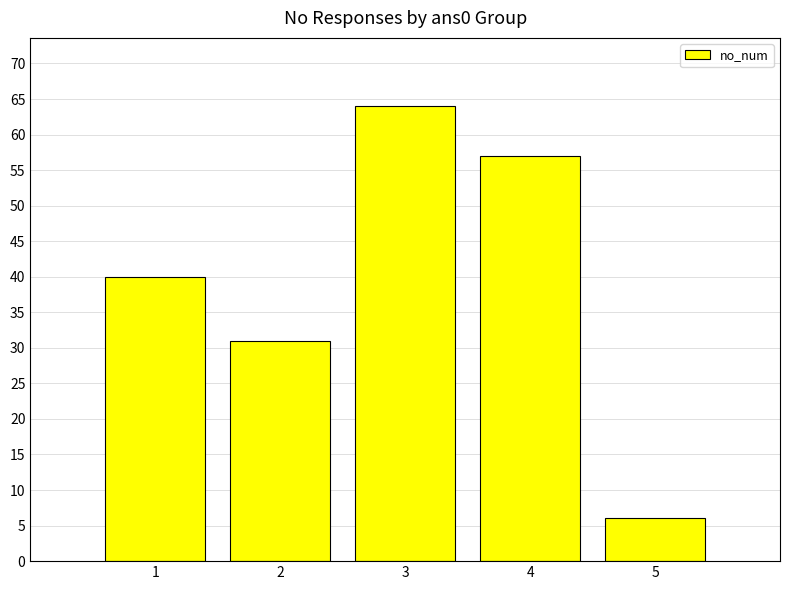

What is the minimum value shown in the chart?

6